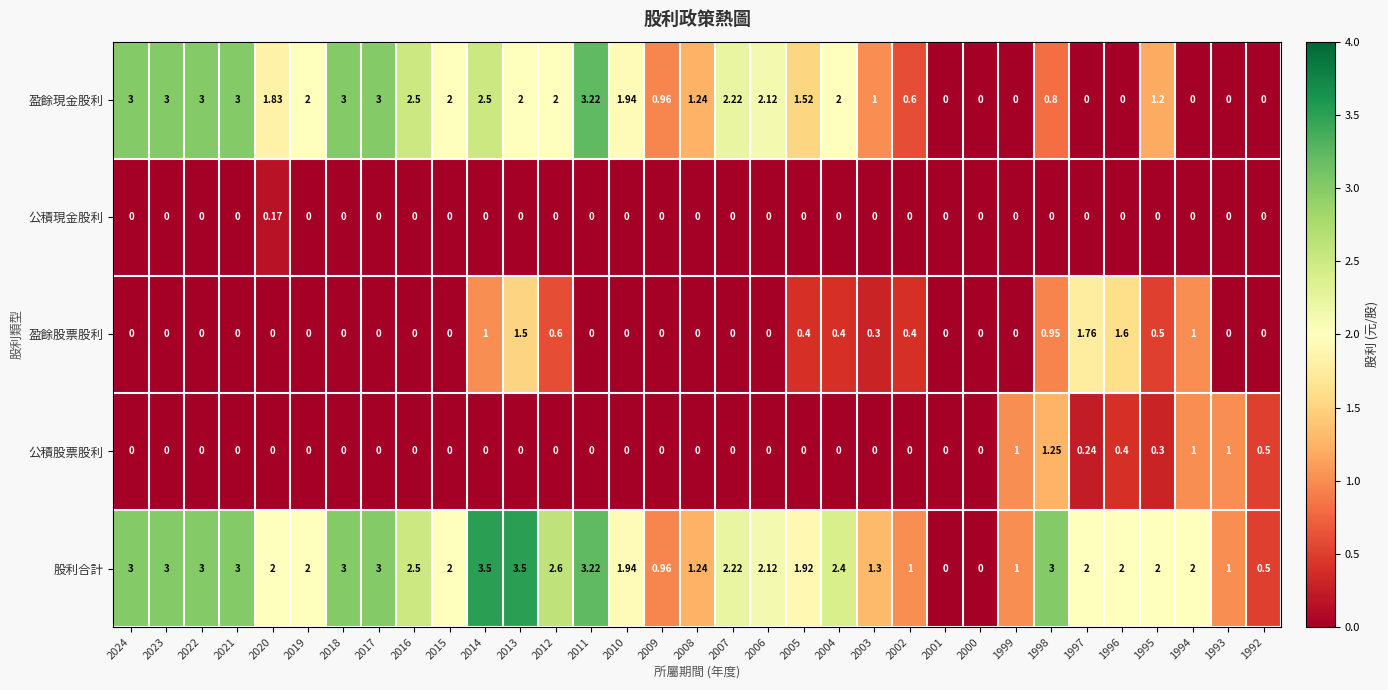

Rank the series by their maximum value, from highest to lowest.

股利合計, 盈餘現金股利, 盈餘股票股利, 公積股票股利, 公積現金股利